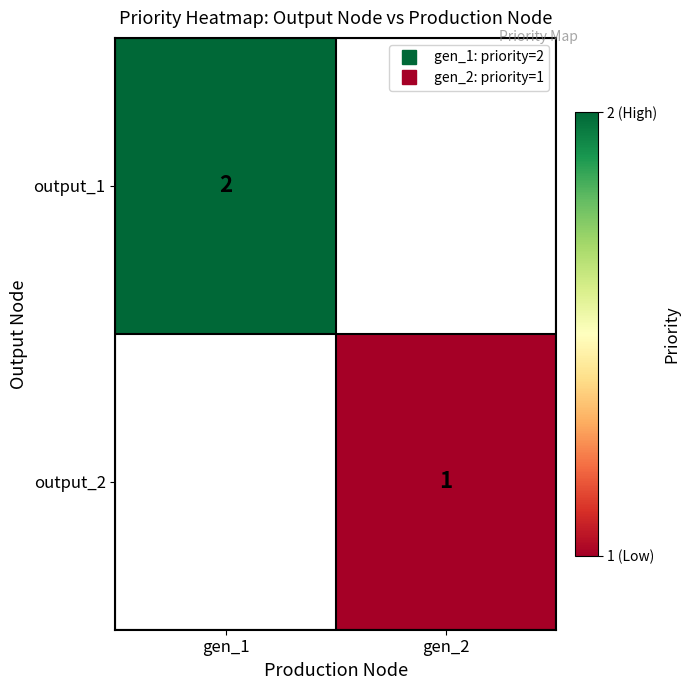

List the labels in order of output_2 value, largest first.

gen_1, gen_2